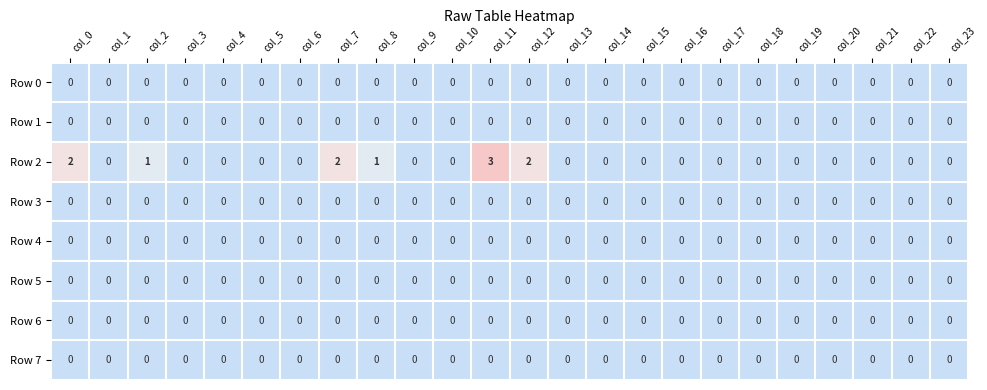

At which category is the sum across all series the highest?

col_11